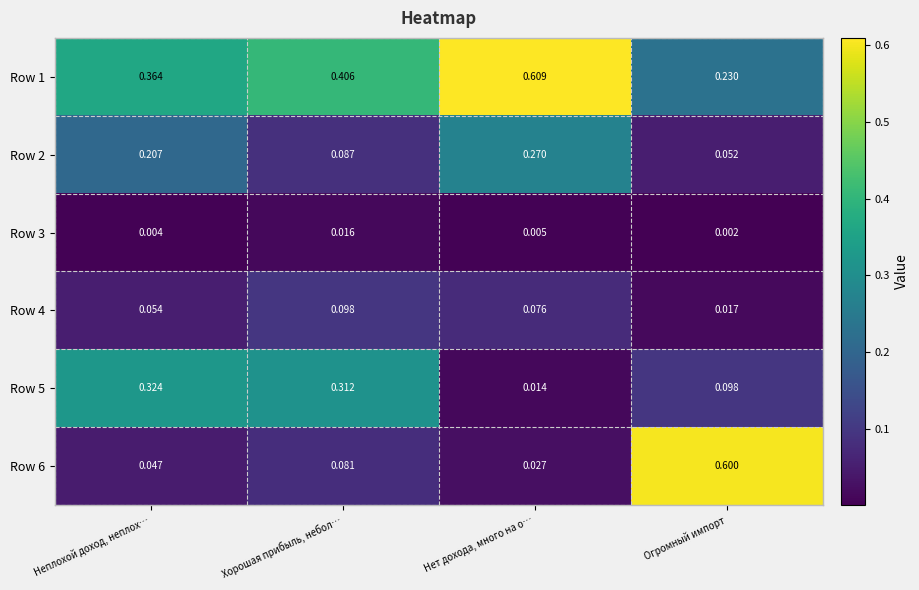

What is the maximum value shown in the chart?

0.6